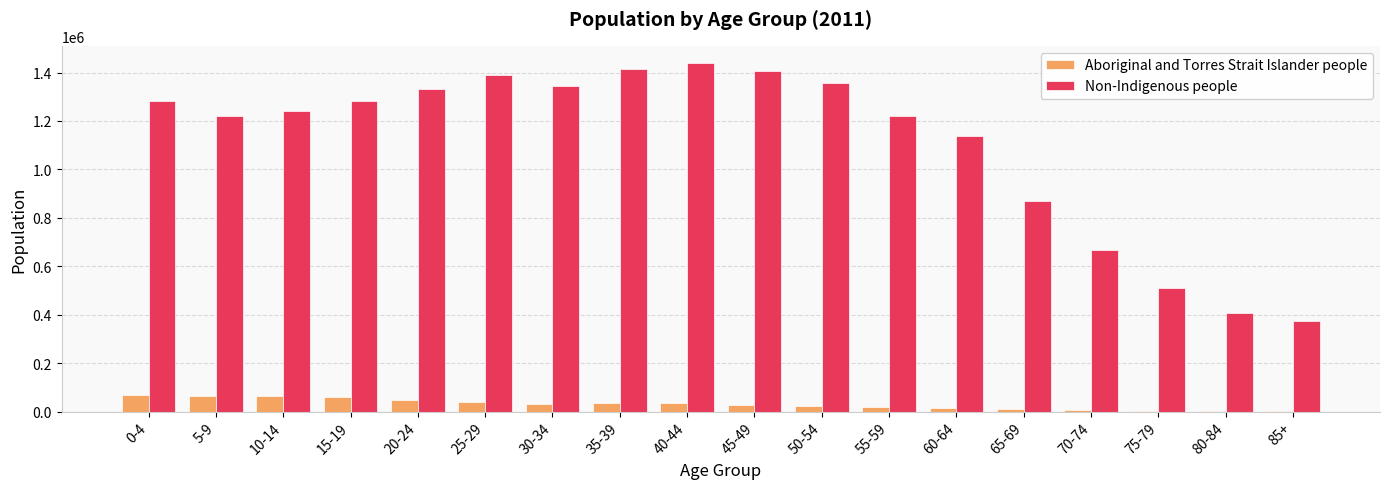

Between 10-14 and 20-24, which series saw the biggest shift?

Non-Indigenous people